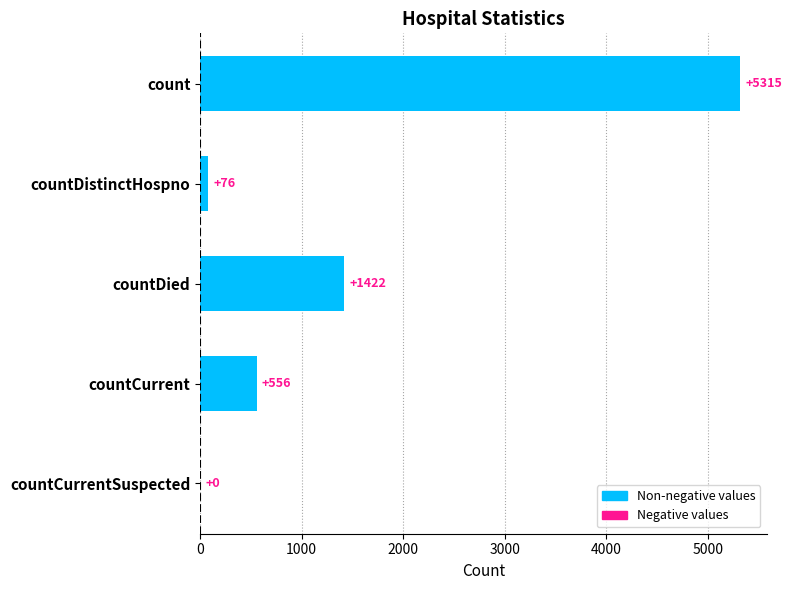

Count the number of categories in the chart.

5